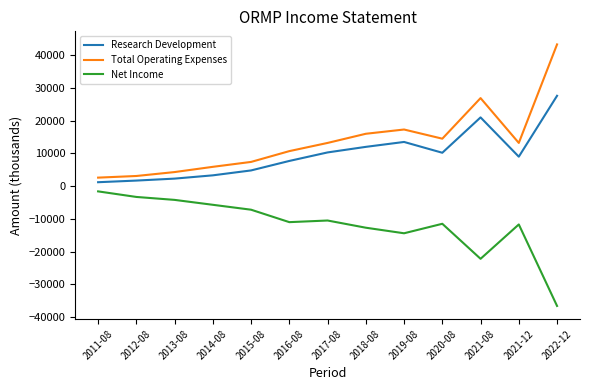

Which series has the largest total across all categories?

Total Operating Expenses